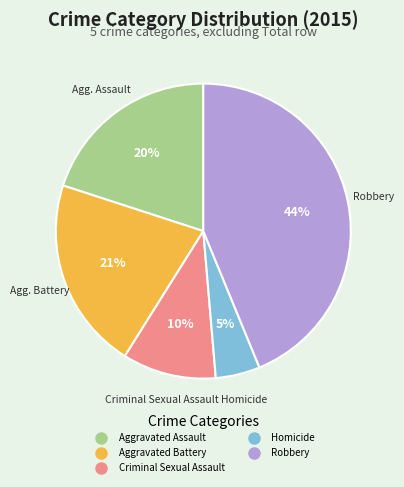

The Aggravated Battery slice represents 28% of the pie. True or false?

False